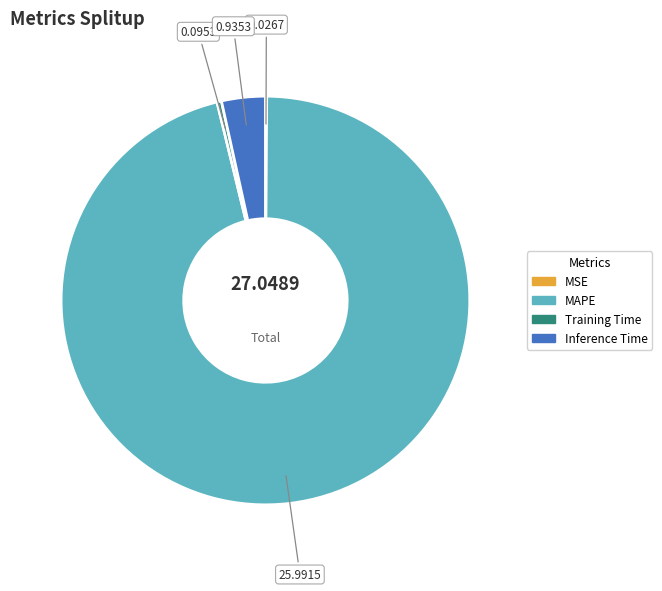

Which slice is the largest?

MAPE